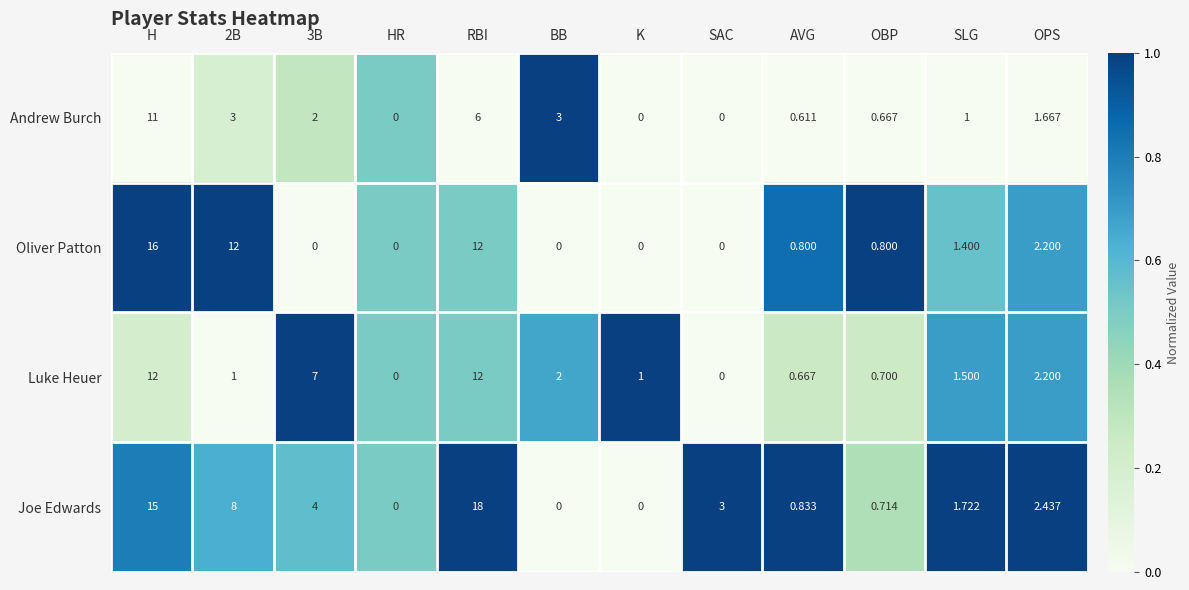

At which label does Joe Edwards reach its peak?

RBI